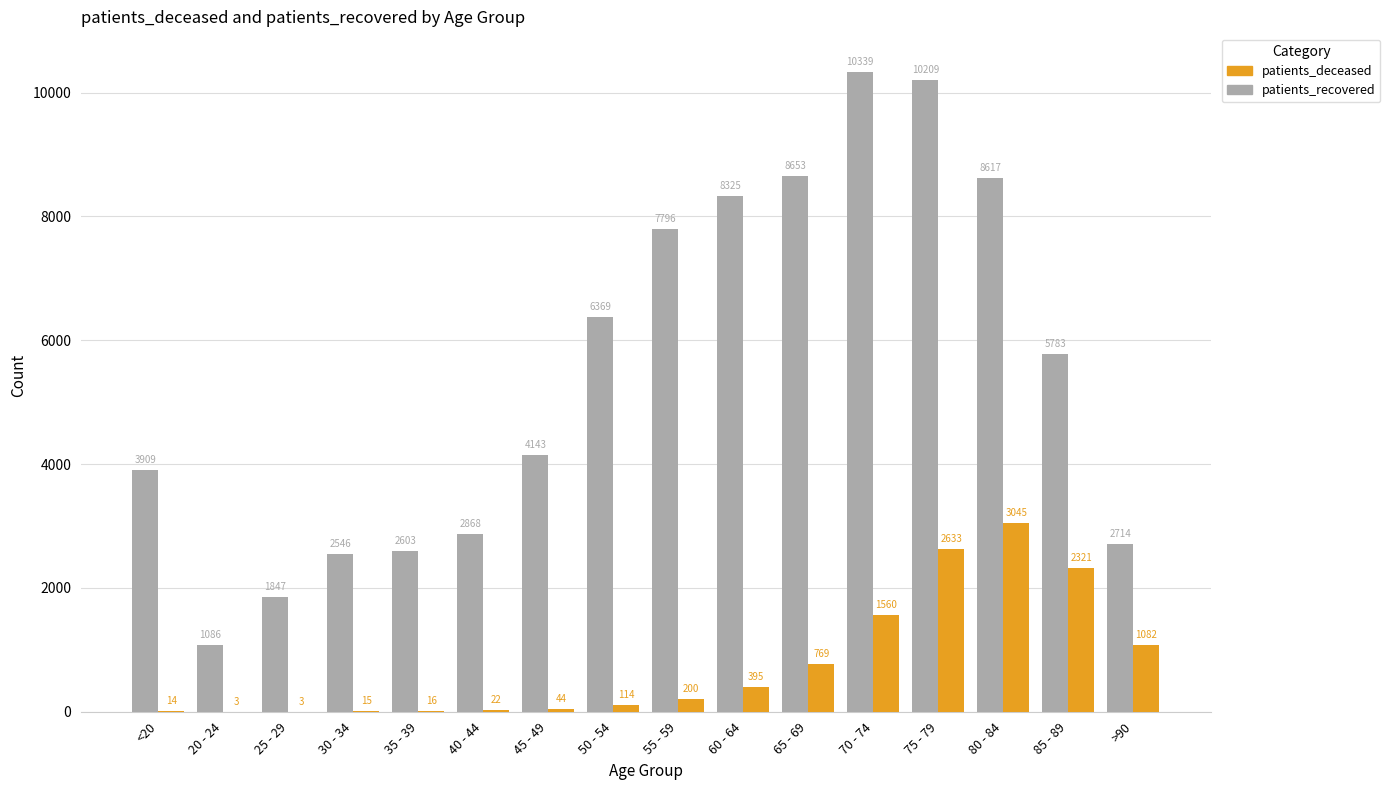

Are the bars horizontal?

No